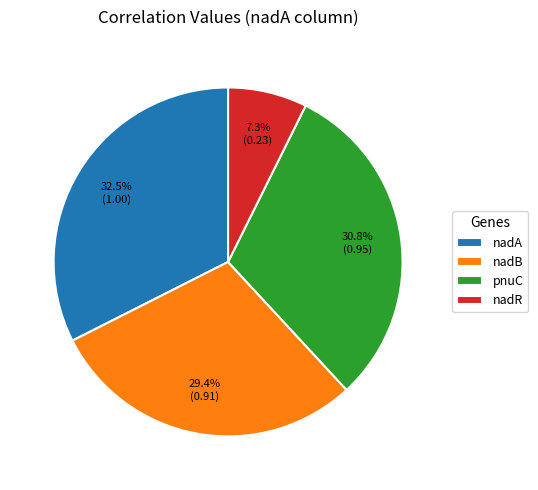

To the nearest percent, what is the difference between the nadA and pnuC slice percentages?

2%